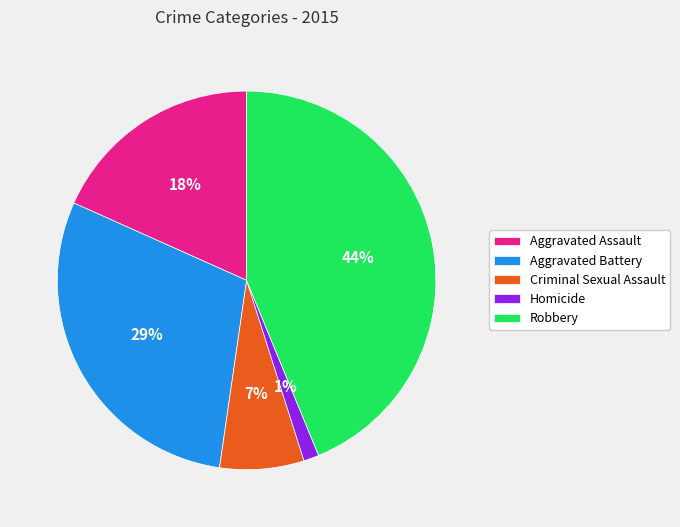

What is the largest slice in the pie chart?

Robbery